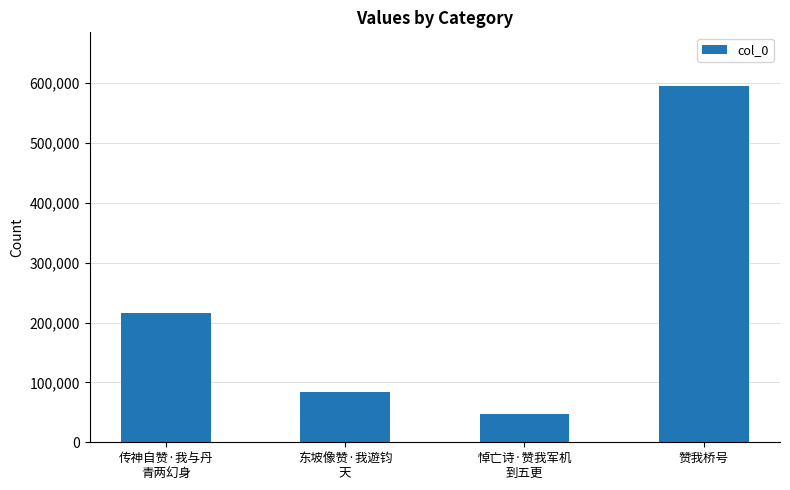

What is the difference between the maximum and minimum values?

549150